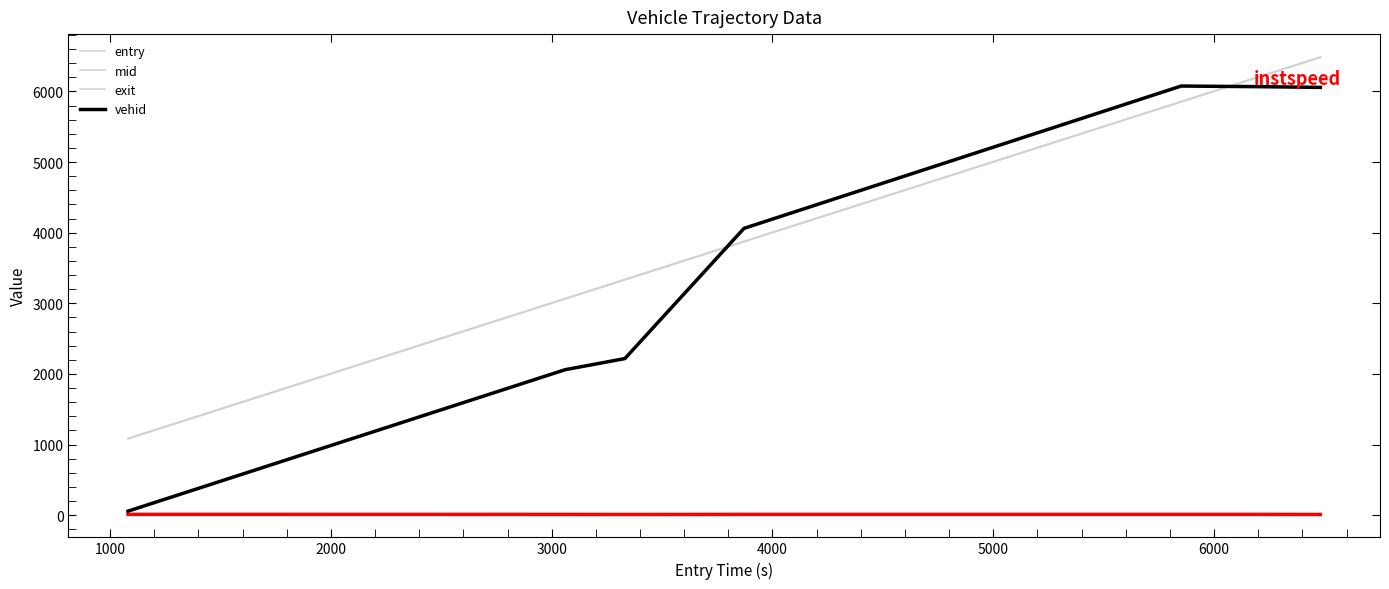

How many lines are shown in the chart?

5